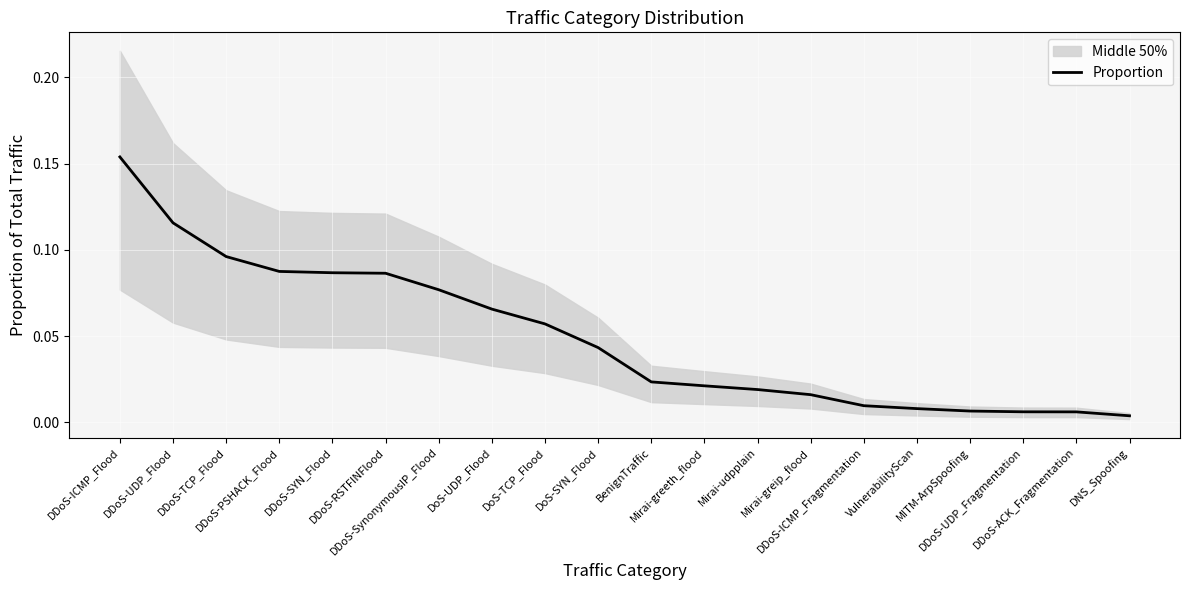

What is the value of the 7th point from the left?

0.1